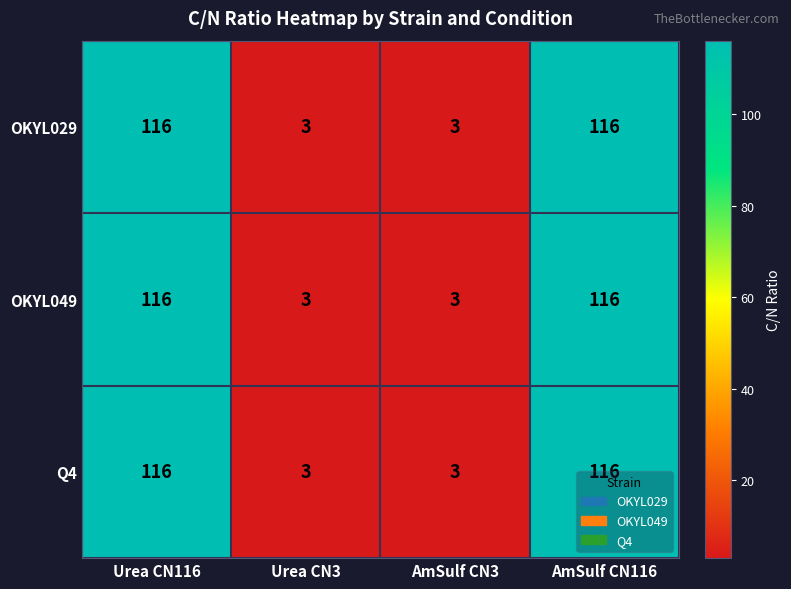

The value of OKYL049 at AmSulf CN116 is 116. True or false?

True